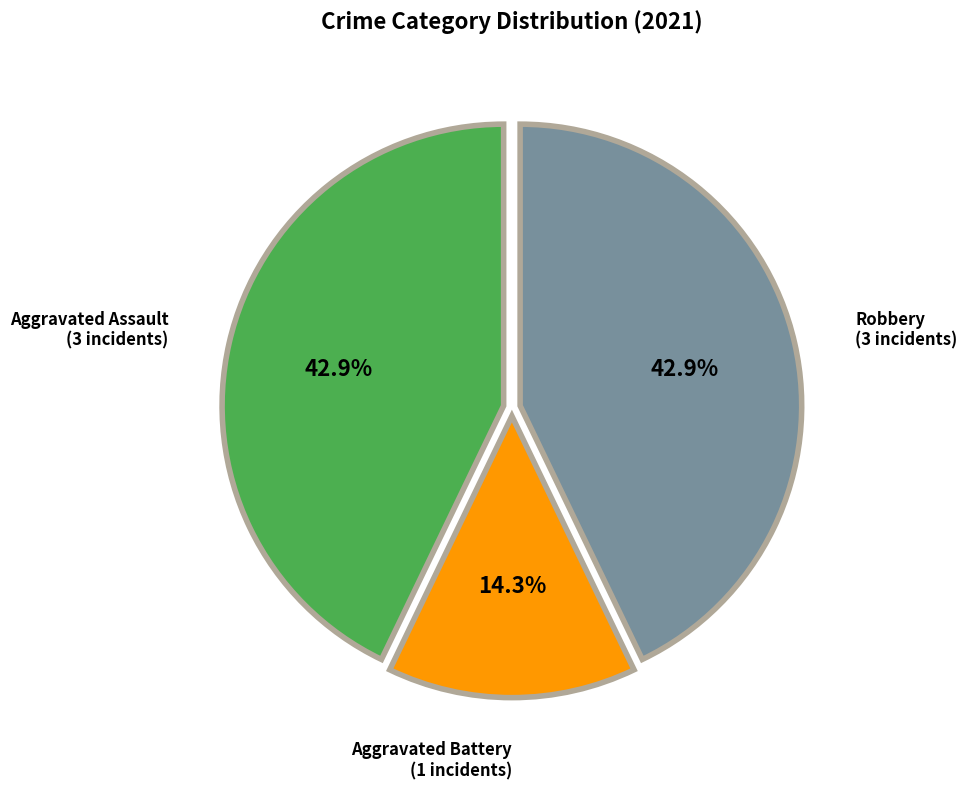

Which slice is the smallest?

Aggravated Battery